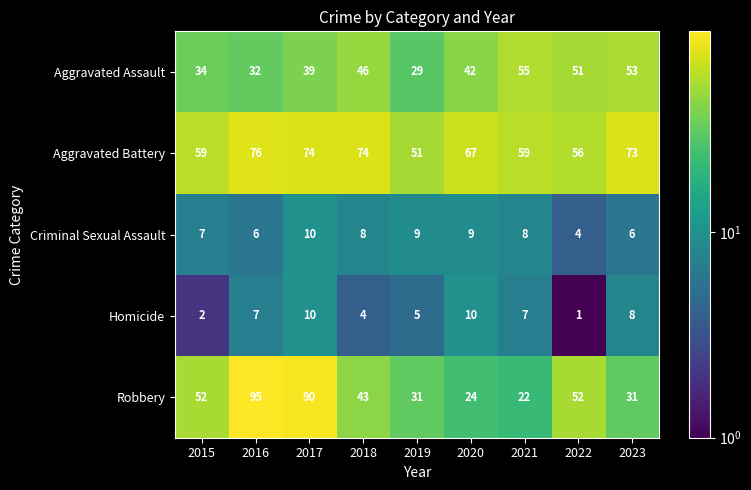

What is the difference between the second highest and minimum values in the Criminal Sexual Assault series?

5